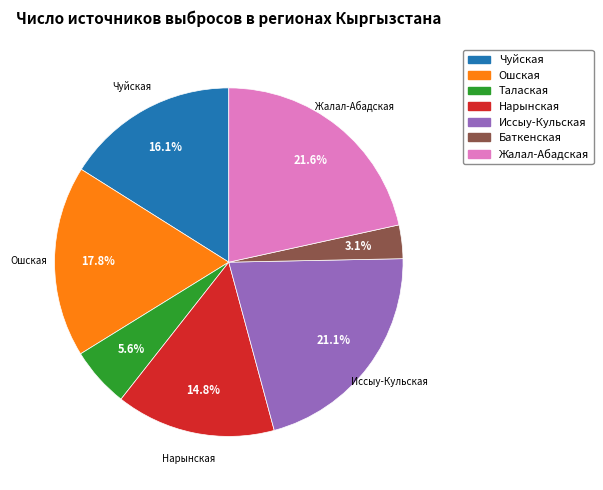

True or false: Ошская accounts for 25% of the total.

False